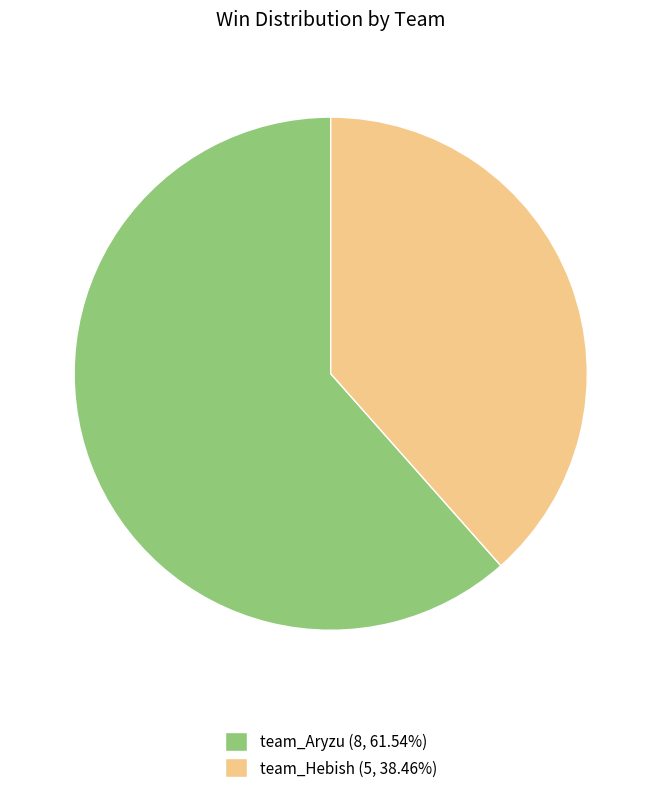

Which has a higher value, team_Hebish or team_Aryzu?

team_Aryzu